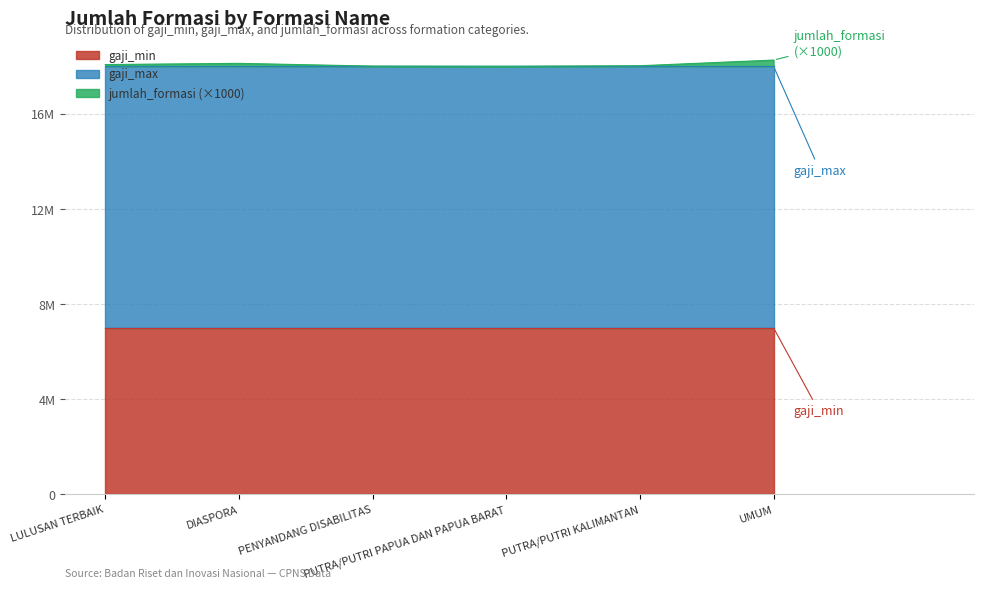

Rank the categories by jumlah_formasi value from highest to lowest.

UMUM, DIASPORA, LULUSAN TERBAIK, PUTRA/PUTRI KALIMANTAN, PENYANDANG DISABILITAS, PUTRA/PUTRI PAPUA DAN PAPUA BARAT